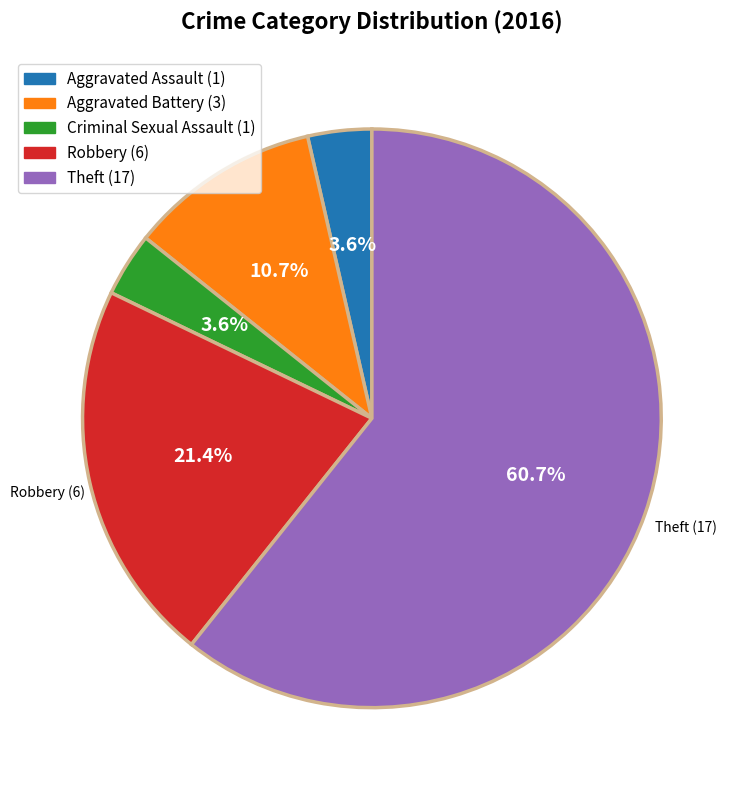

What is the ratio of the value at Robbery to the value at Aggravated Battery?

2.0